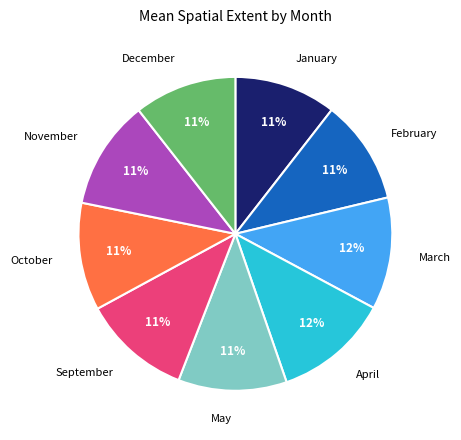

Is the sum of October and February greater than half?

No